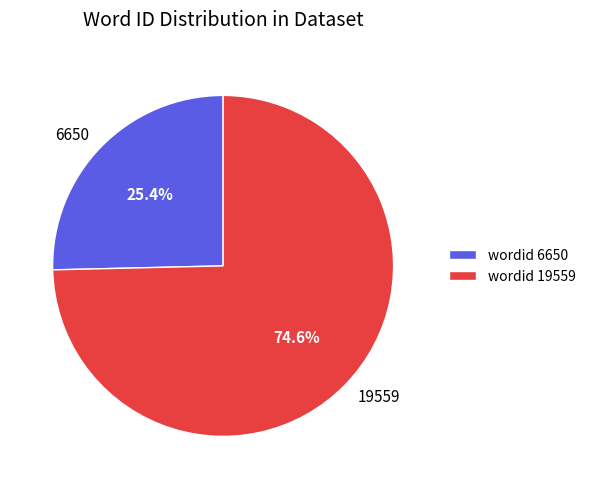

What percentage is the 6650 slice, to the nearest percent?

25%